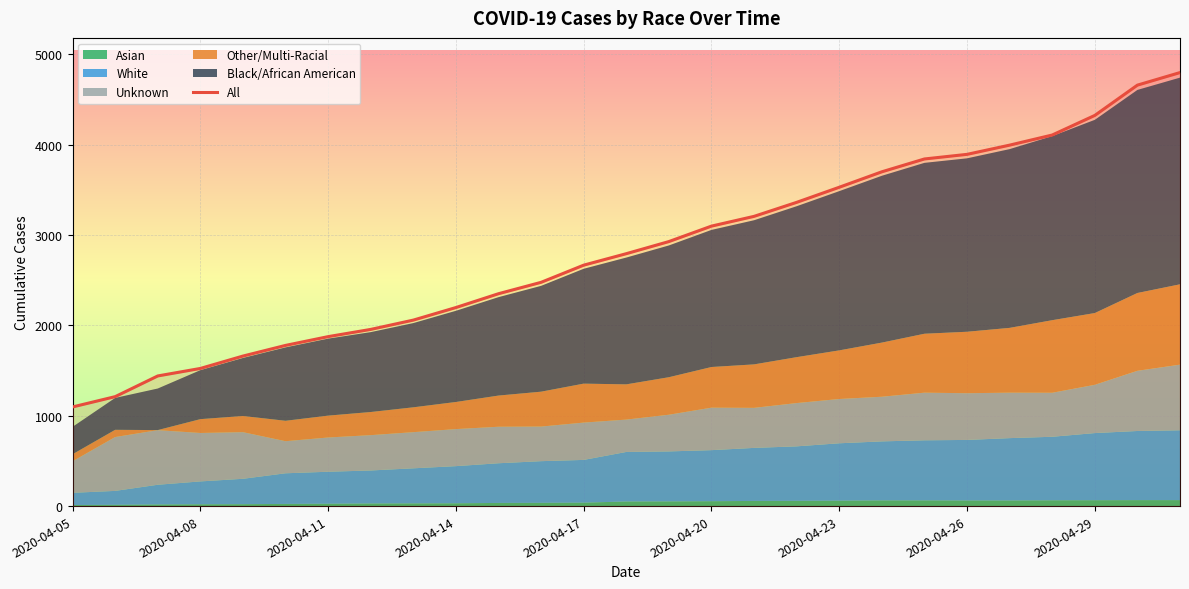

What position from the right is 25?

2